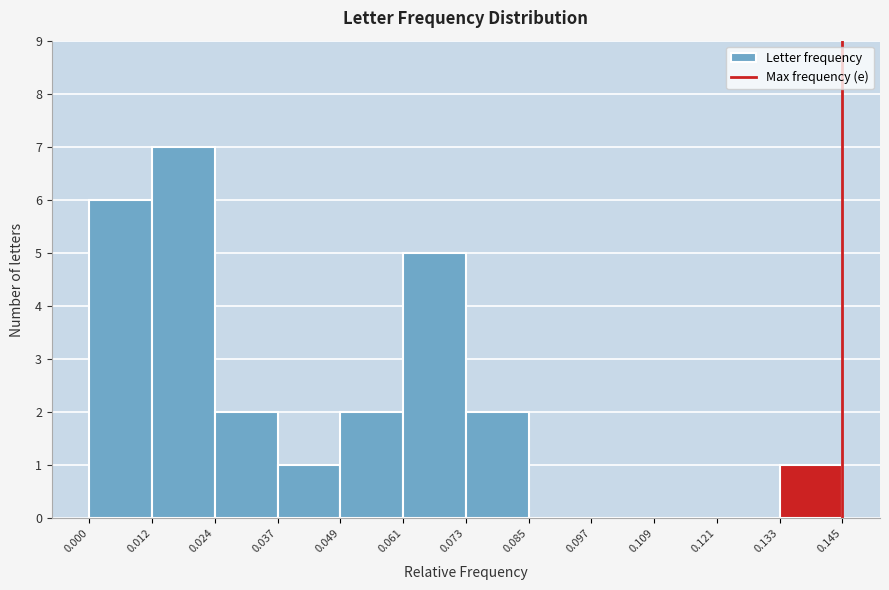

Reading left to right, list every bar in this chart as the range it spans on the x-axis followed by its height. The values are not printed on the chart, so give them approximately, as read against the axis.

0.000 to 0.012: 6
0.012 to 0.024: 7
0.024 to 0.037: 2
0.037 to 0.049: 1
0.049 to 0.061: 2
0.061 to 0.073: 5
0.073 to 0.085: 2
0.085 to 0.097: 0
0.097 to 0.109: 0
0.109 to 0.121: 0
0.121 to 0.133: 0
0.133 to 0.145: 1